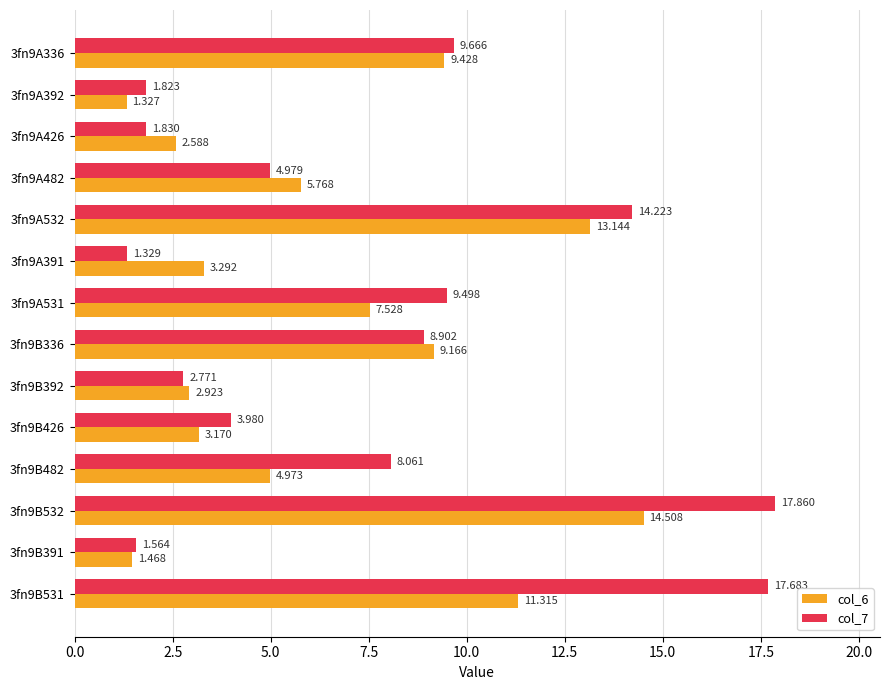

How many values in the col_7 series exceed 8?

7